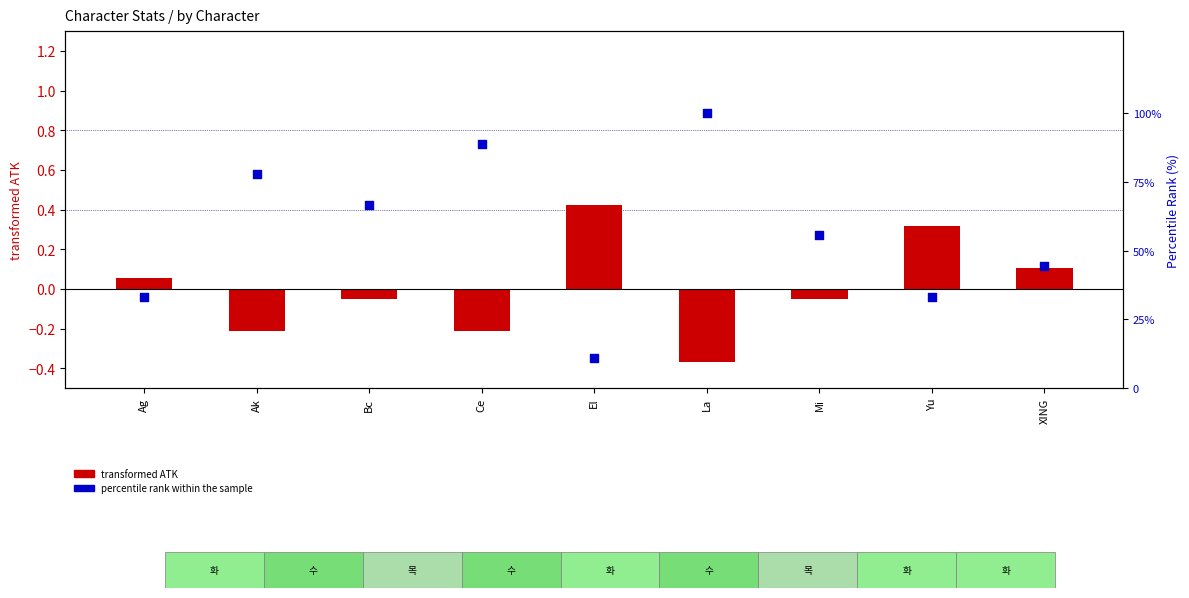

Which series has the largest total across all categories?

percentile rank within the sample